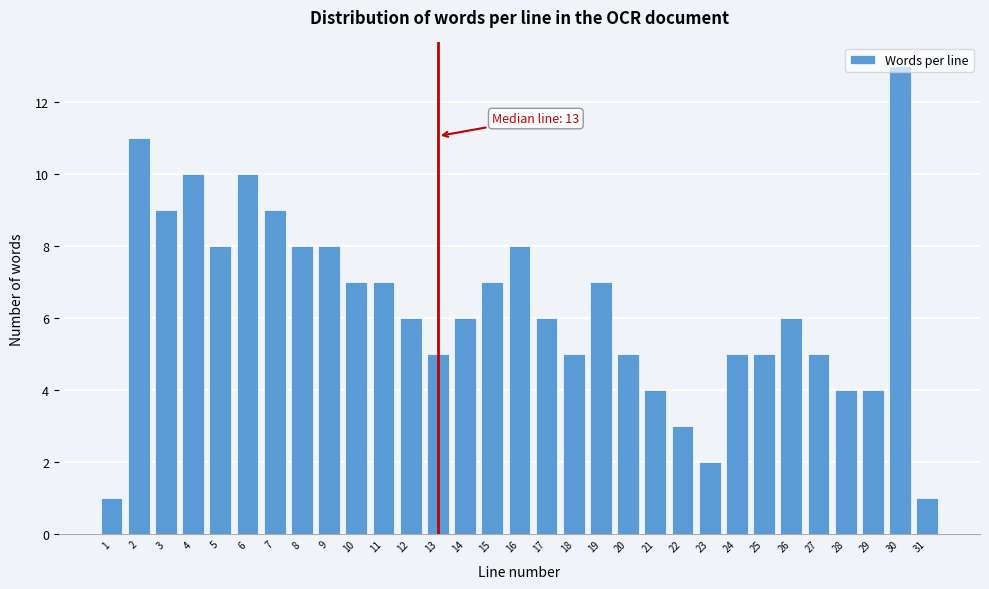

The chart shows a value of 2 at 6. True or false?

False